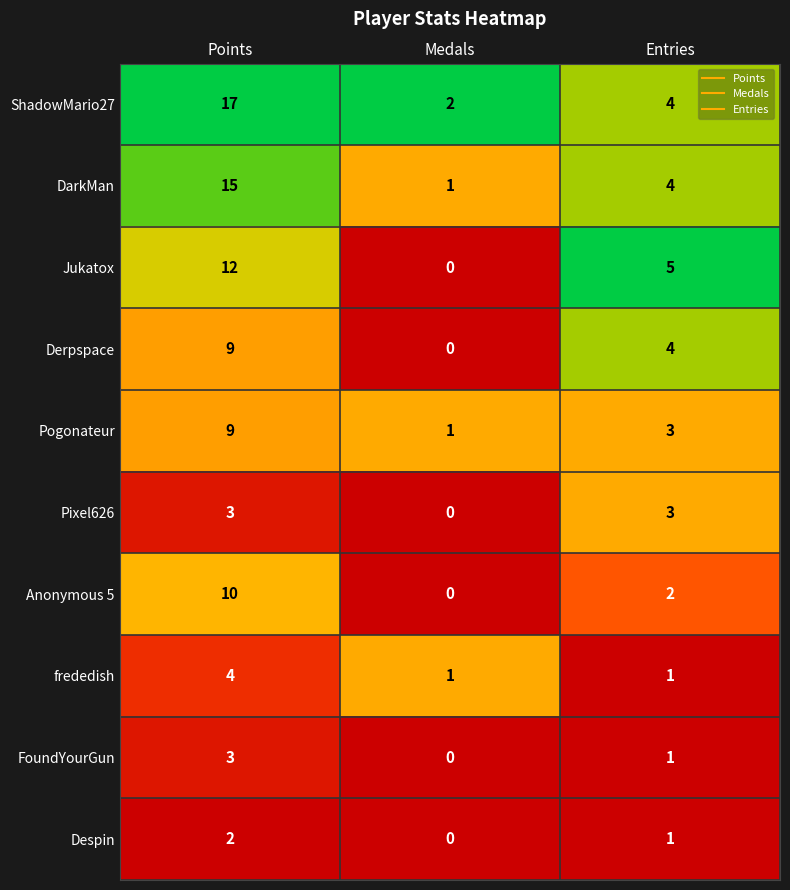

What is the difference between the highest and lowest values at Points?

15